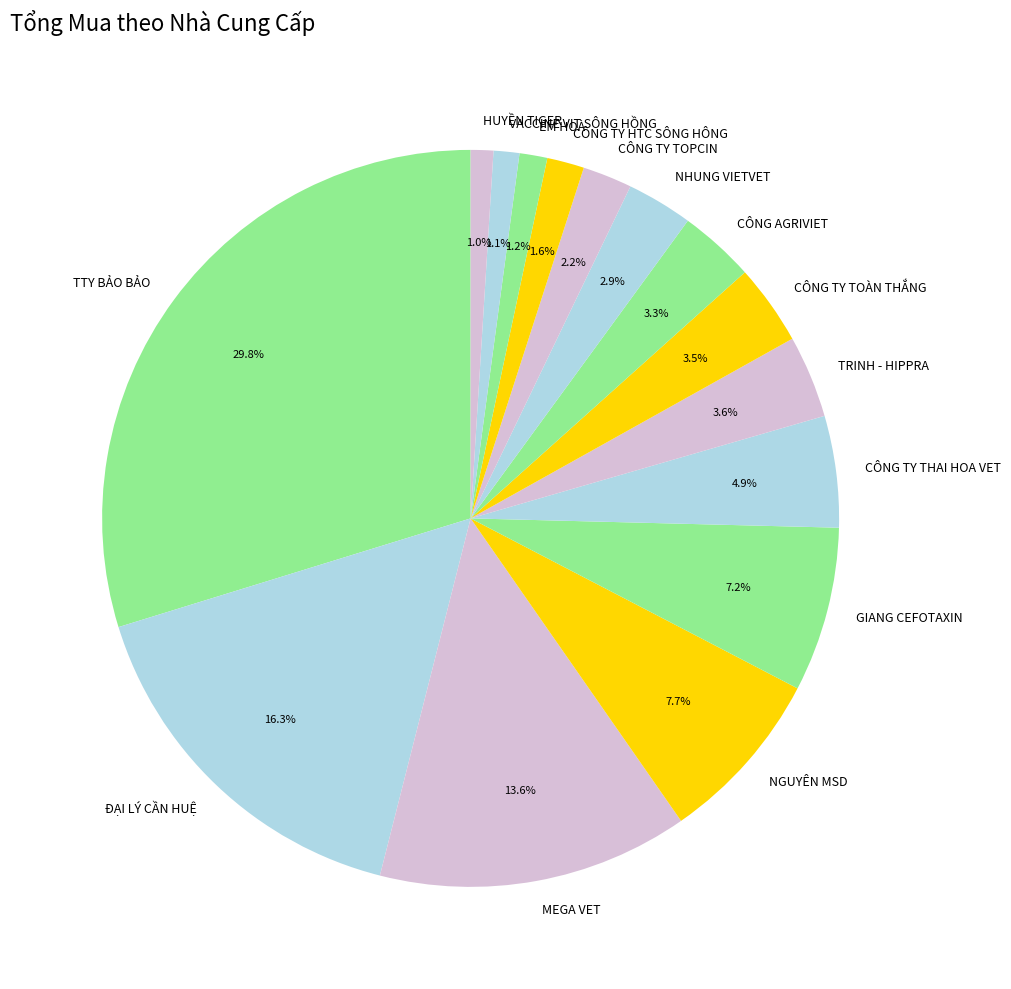

Between CÔNG TY TOPCIN and HUYỀN TIGER, which is larger?

CÔNG TY TOPCIN